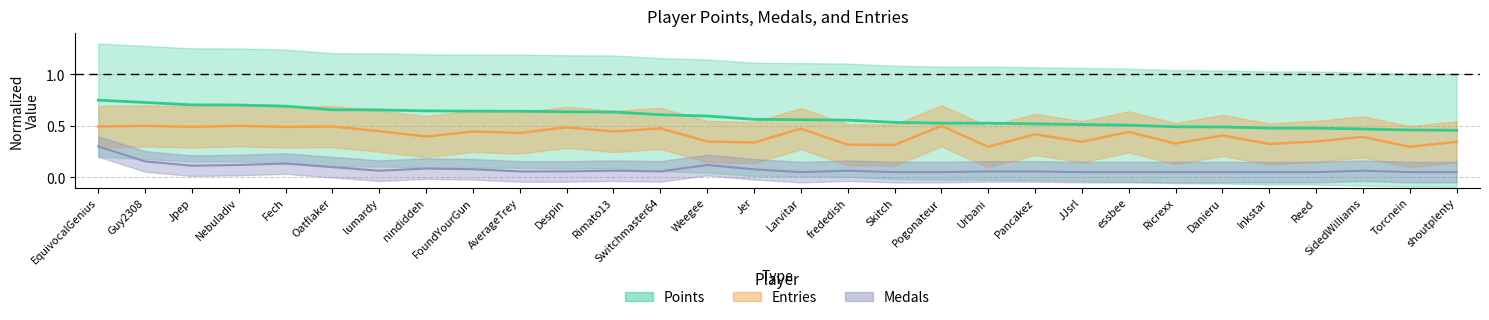

What is the approximate value of Medals at essbee?

0.1